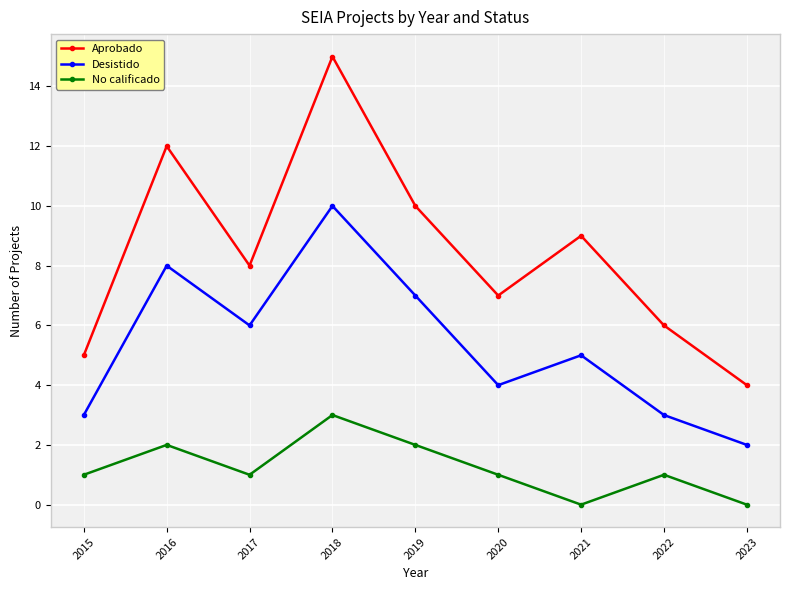

What are all the series names shown in the legend?

Aprobado, Desistido, No calificado